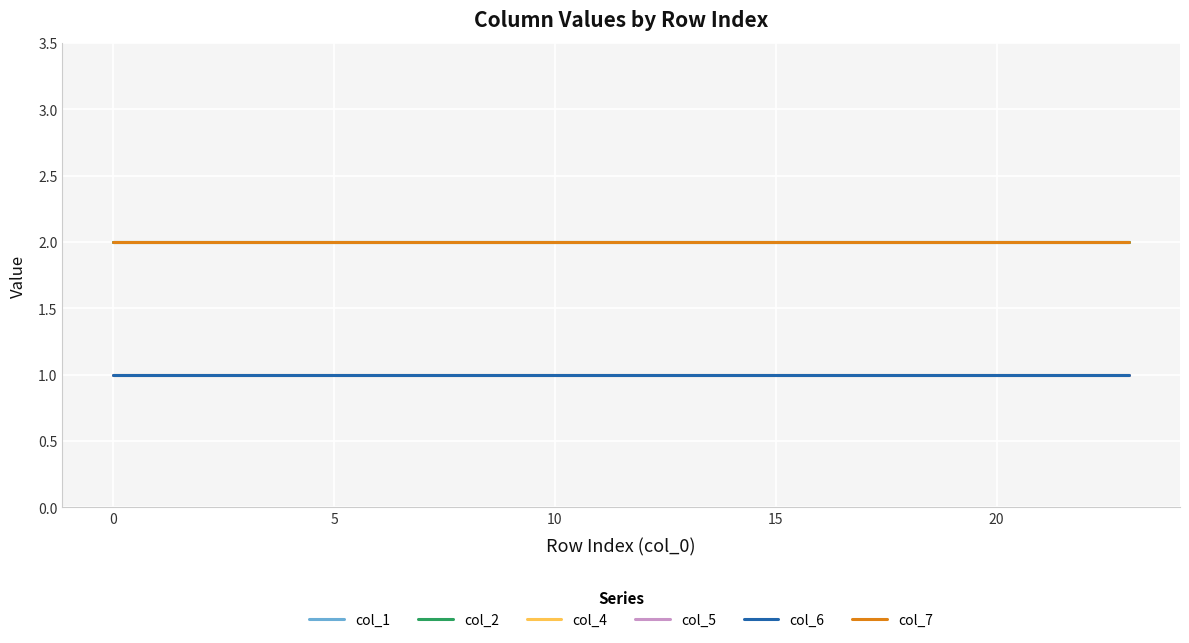

Where is col_5 nearest to the value 1?

−5